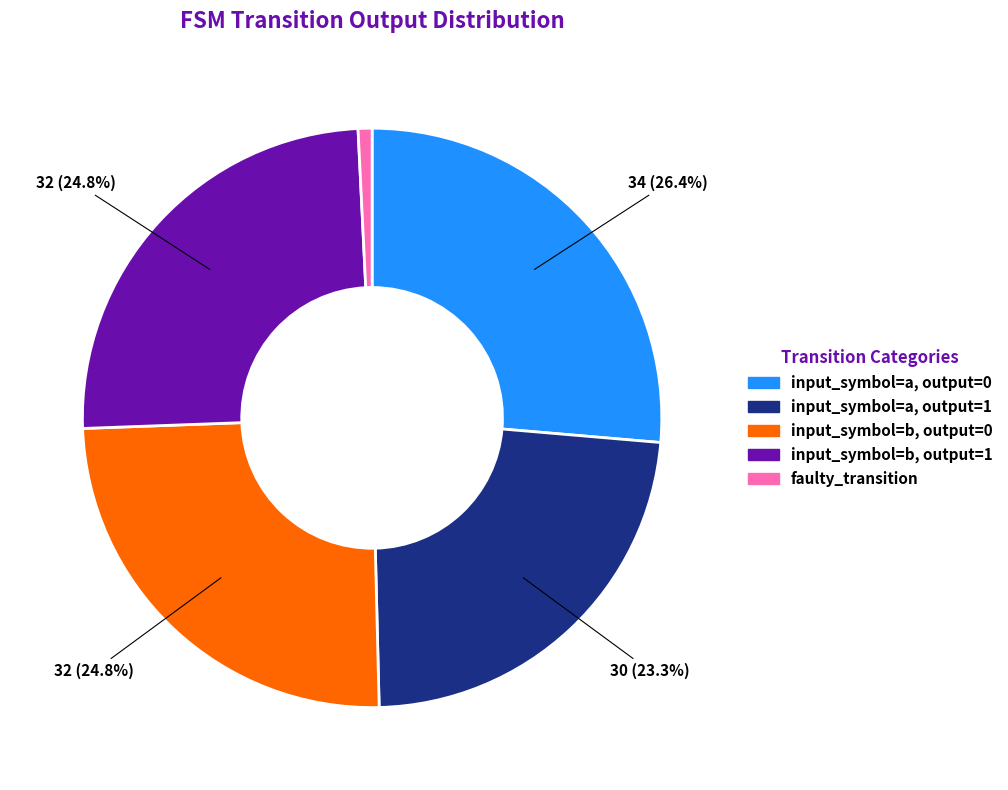

To the nearest percent, what is the combined percentage of input_symbol=a, output=0 and input_symbol=b, output=0?

51%